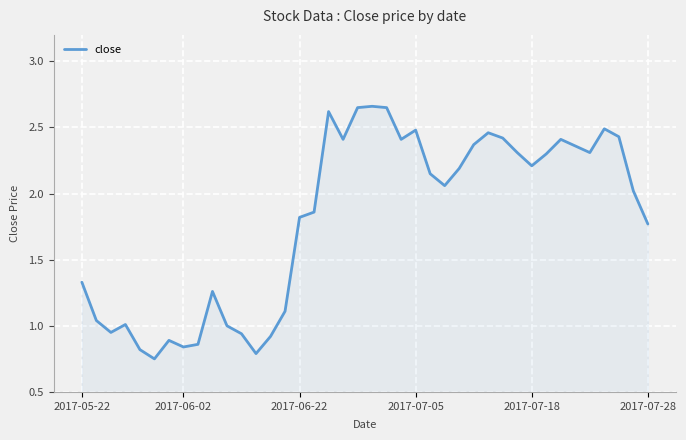

Does the chart have visible grid lines?

Yes